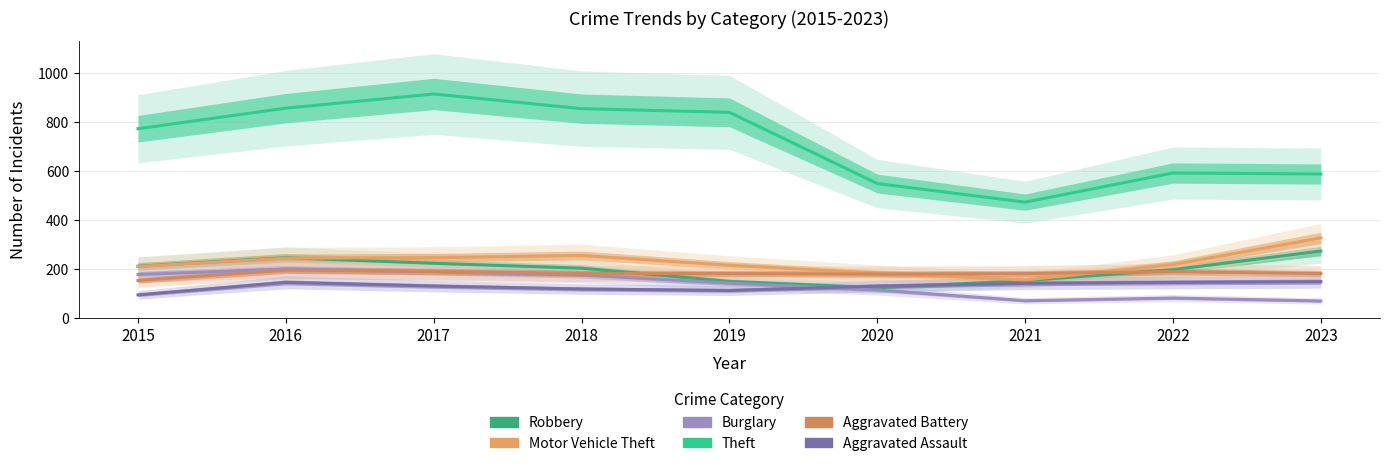

The Motor Vehicle Theft series shows 156 at 2021. True or false?

True